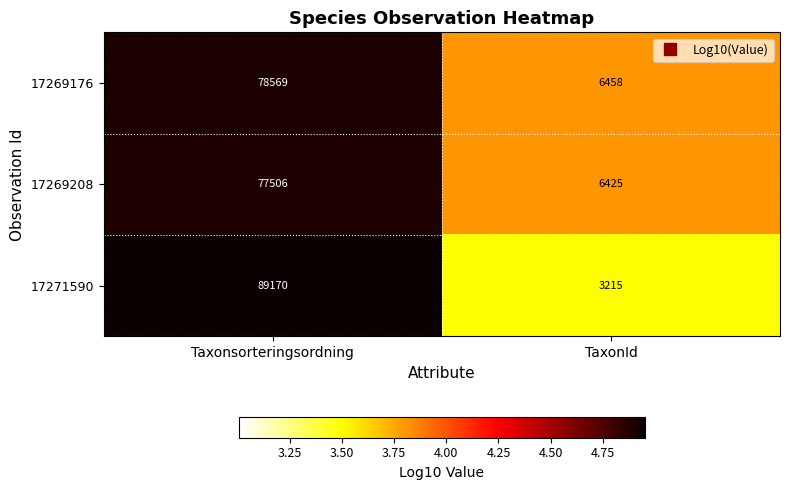

What is the sum of the 17271590 values at TaxonId and Taxonsorteringsordning?

92385